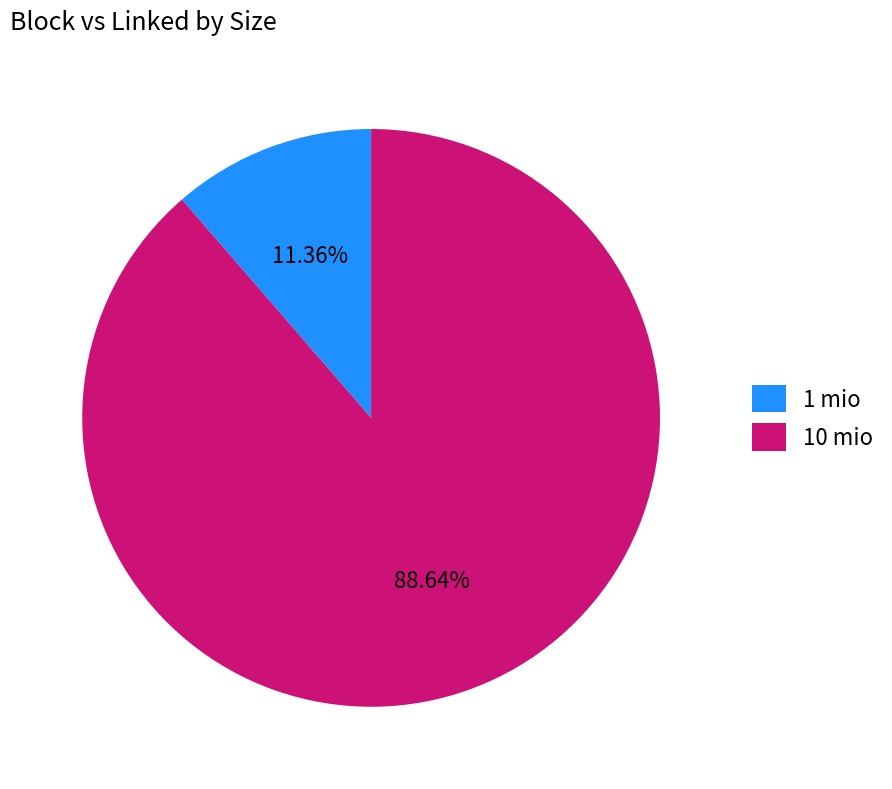

To the nearest percent, what portion does 1 mio represent?

11%